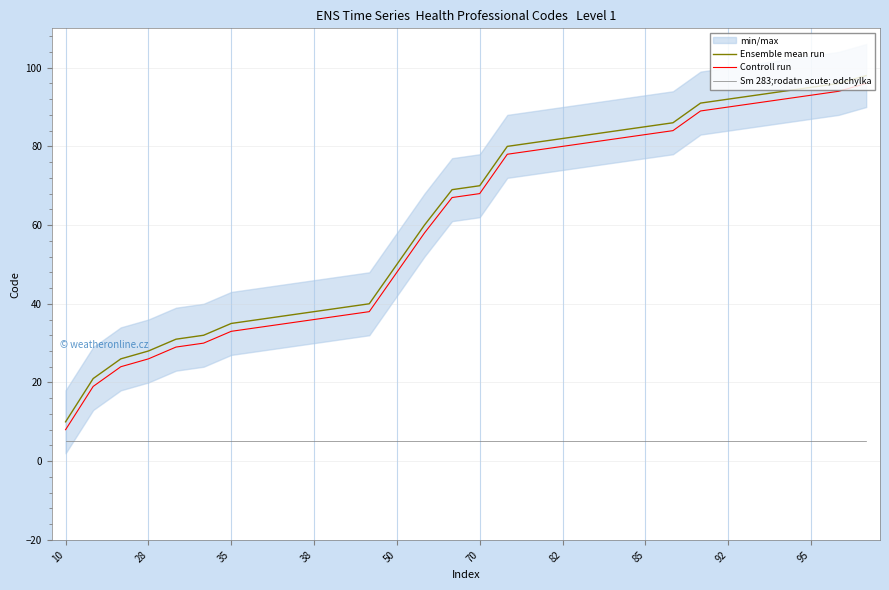

At how many categories does at least one series exceed 84?

9